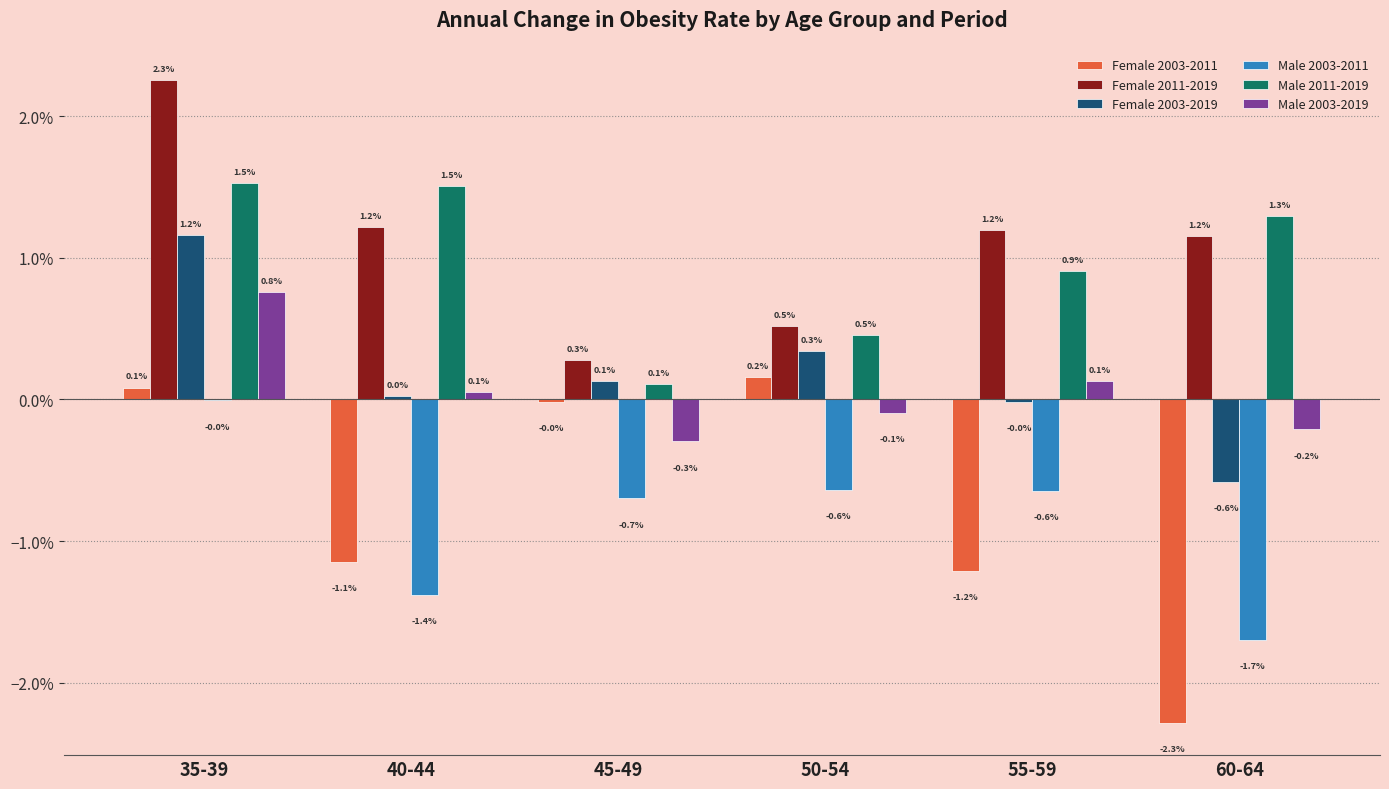

What are all the series names shown in the legend?

Female 2003-2011, Female 2011-2019, Female 2003-2019, Male 2003-2011, Male 2011-2019, Male 2003-2019